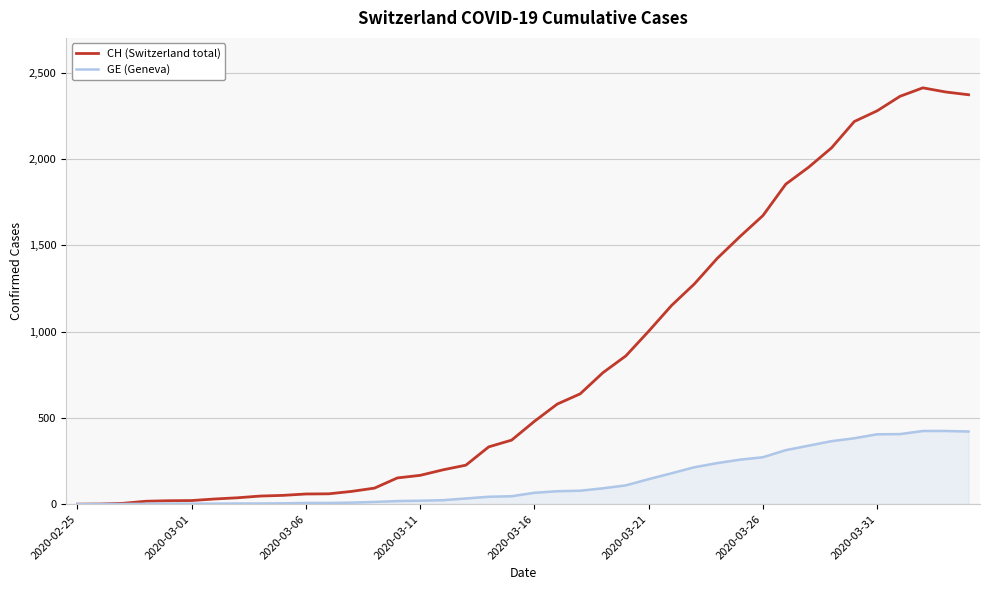

List the series in order of their overall mean, highest first.

CH (Switzerland total), GE (Geneva)